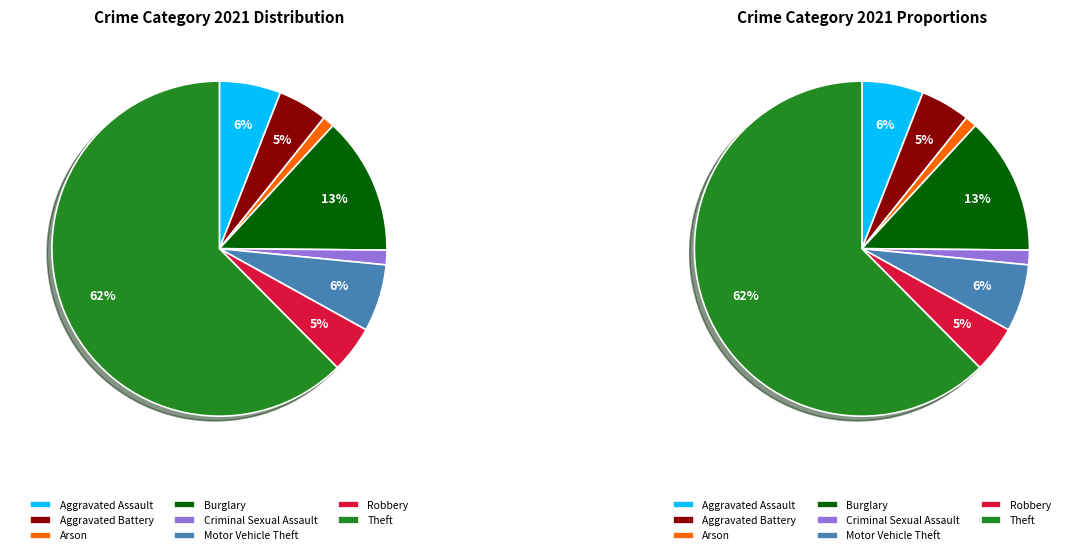

How much of the chart is everything except Aggravated Battery?

95.2%